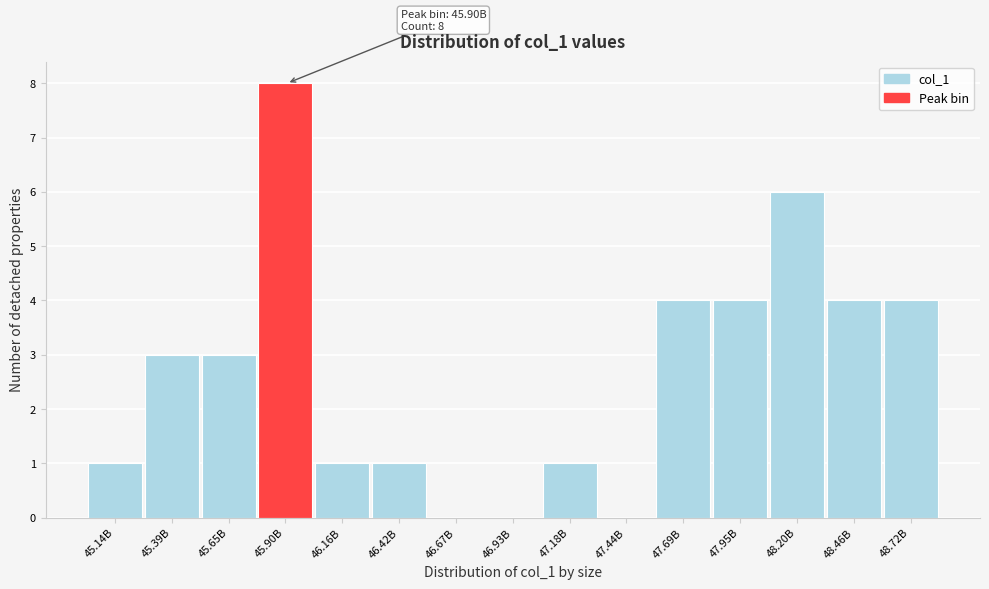

Reading left to right, extract all data points from this chart.

45.14B=1	45.39B=3	45.65B=3	45.90B=8	46.16B=1	46.42B=1	46.67B=0	46.93B=0	47.18B=1	47.44B=0	47.69B=4	47.95B=4	48.20B=6	48.46B=4	48.72B=4